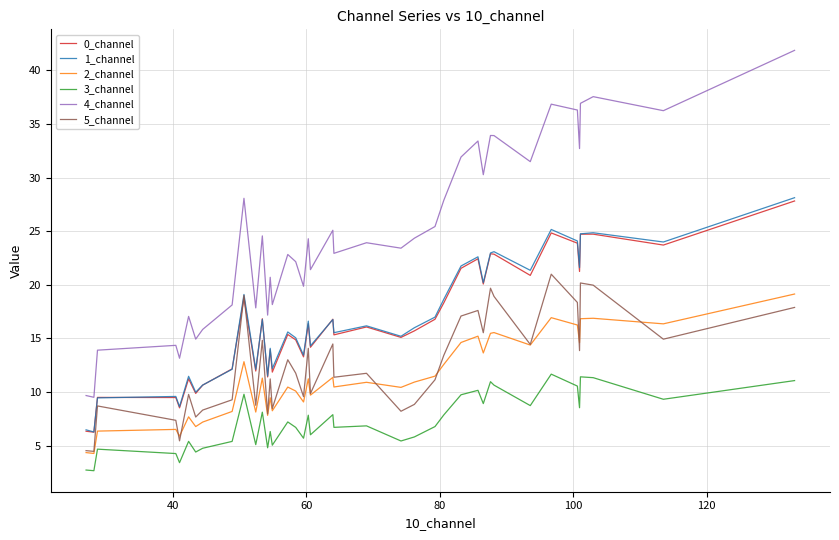

What is the highest value of the 1_channel series?

28.1